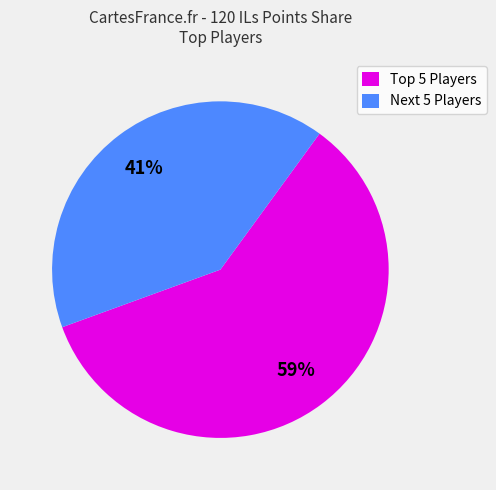

Which slice is the largest?

Top 5 Players